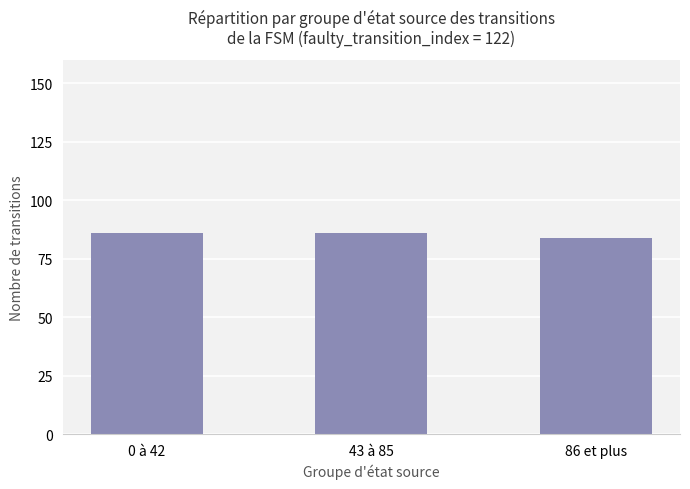

How many bars are there in total?

3